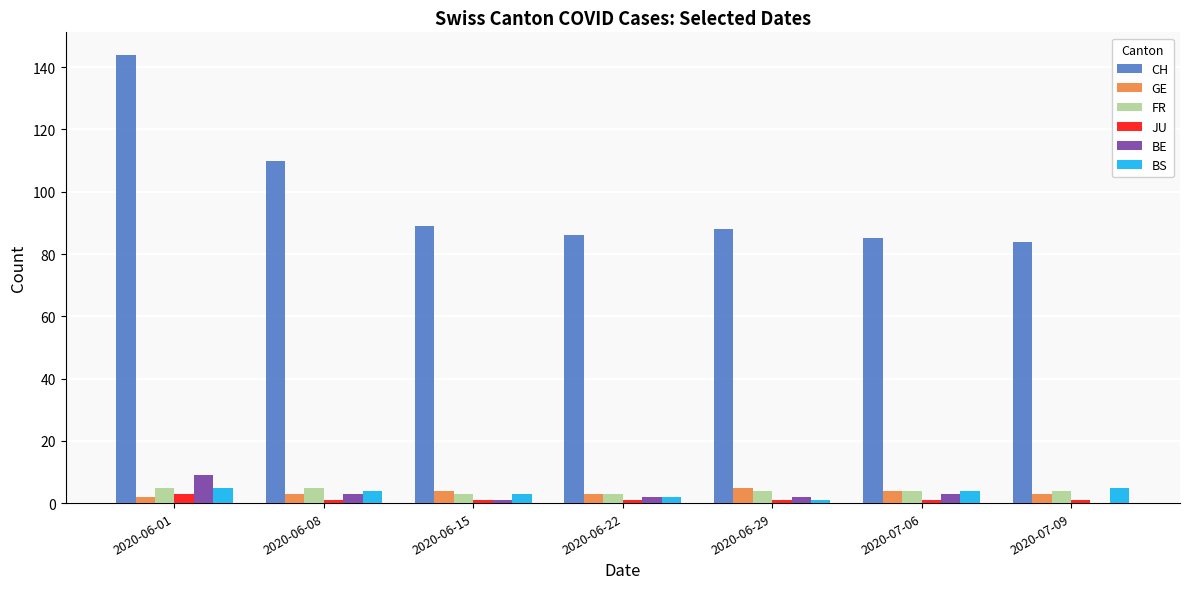

True or false: FR has a value of 3 at 2020-06-22.

True